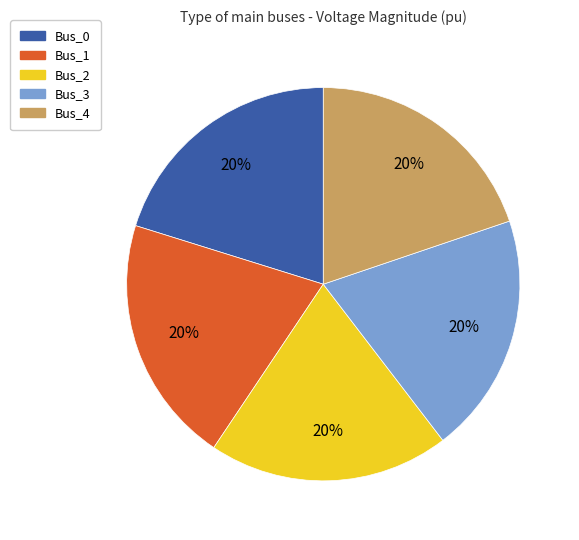

Do Bus_4 and Bus_3 together represent more than half of the pie?

No